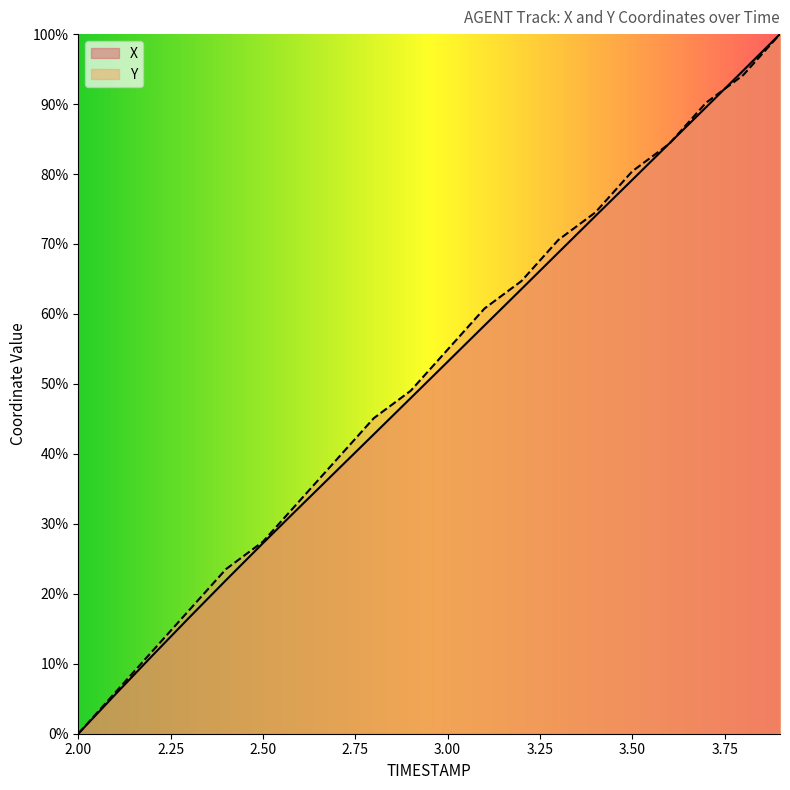

Between which two adjacent categories do X and Y first intersect?

3.5 and 3.6